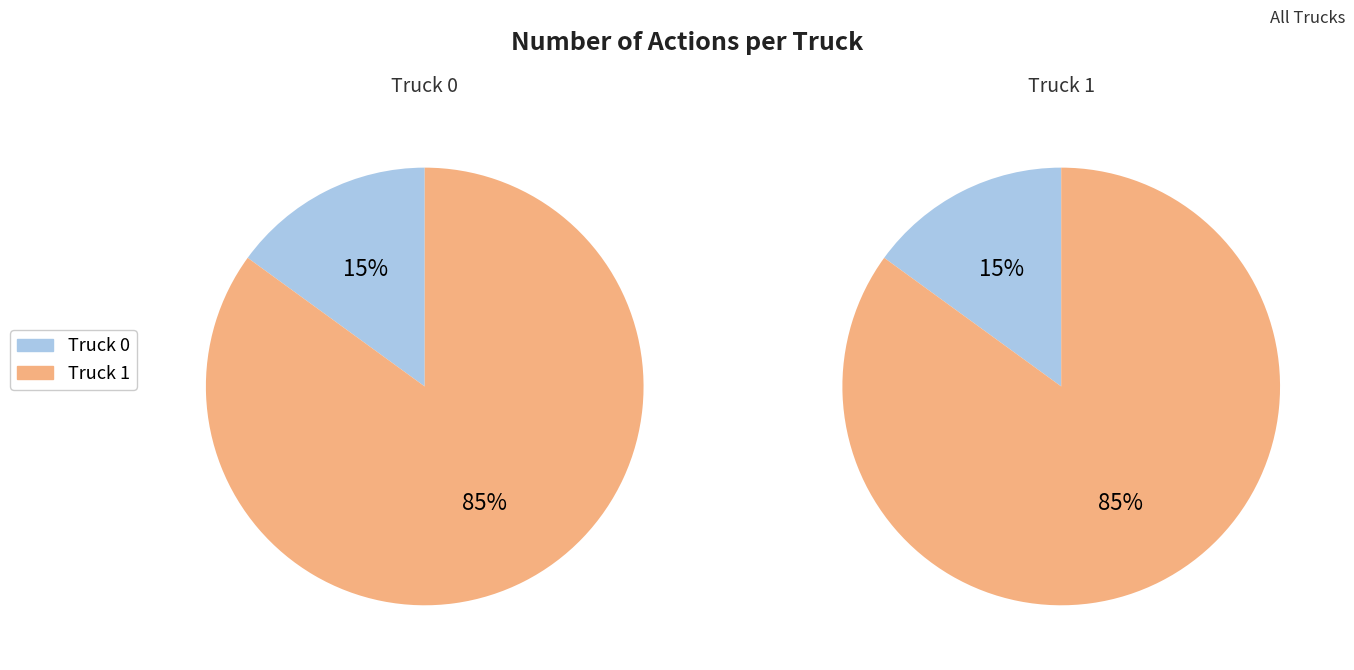

Which slice is the smallest?

Truck 0